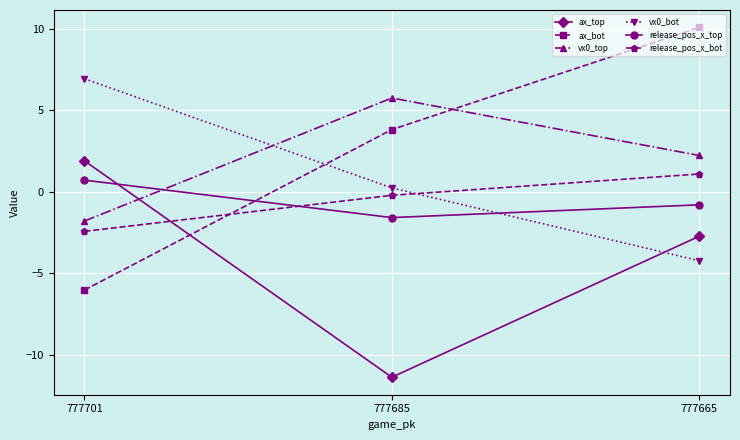

Reading left to right, extract all data points from this chart.

ax_top: 777701=1.9	777685=-11.4	777665=-2.7
ax_bot: 777701=-6.0	777685=3.8	777665=10.1
vx0_top: 777701=-1.8	777685=5.7	777665=2.2
vx0_bot: 777701=6.9	777685=0.2	777665=-4.2
release_pos_x_top: 777701=0.7	777685=-1.6	777665=-0.8
release_pos_x_bot: 777701=-2.4	777685=-0.2	777665=1.1